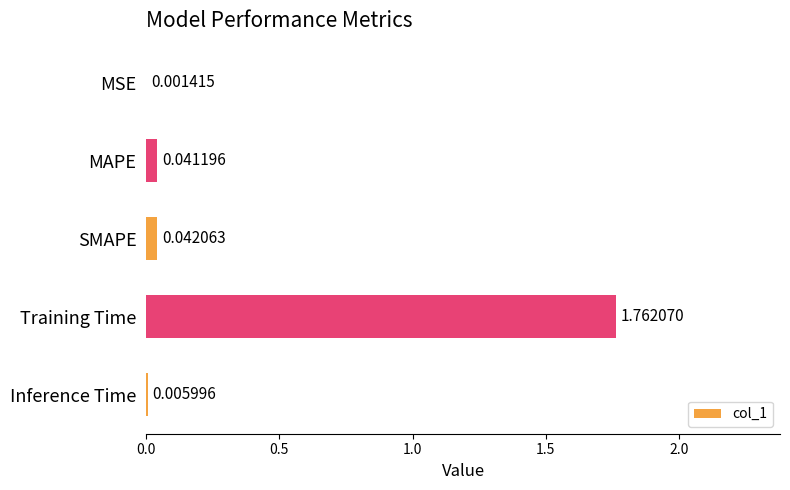

At which category does the chart reach its peak across all series?

Training Time